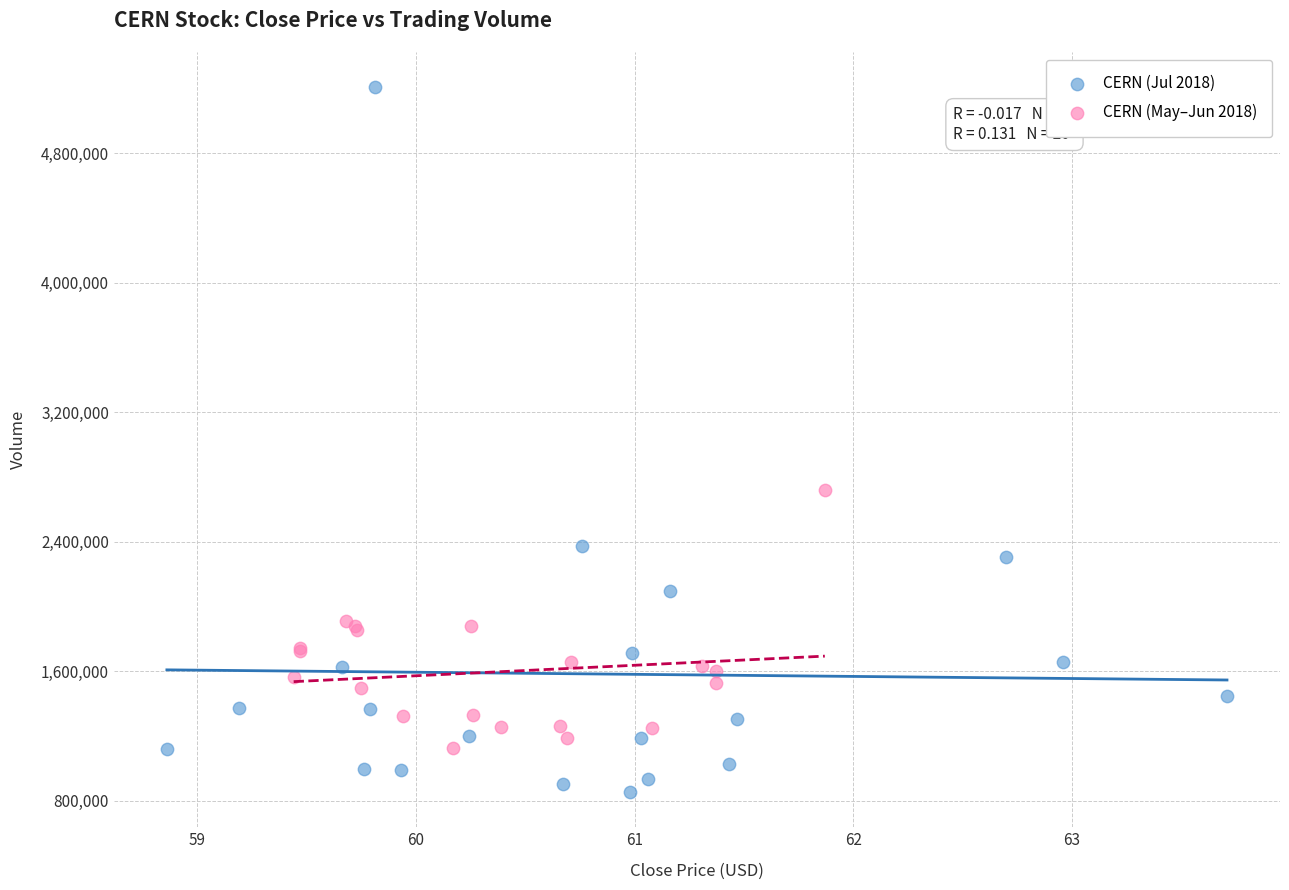

Which series reaches the maximum Y coordinate?

CERN (Jul 2018)